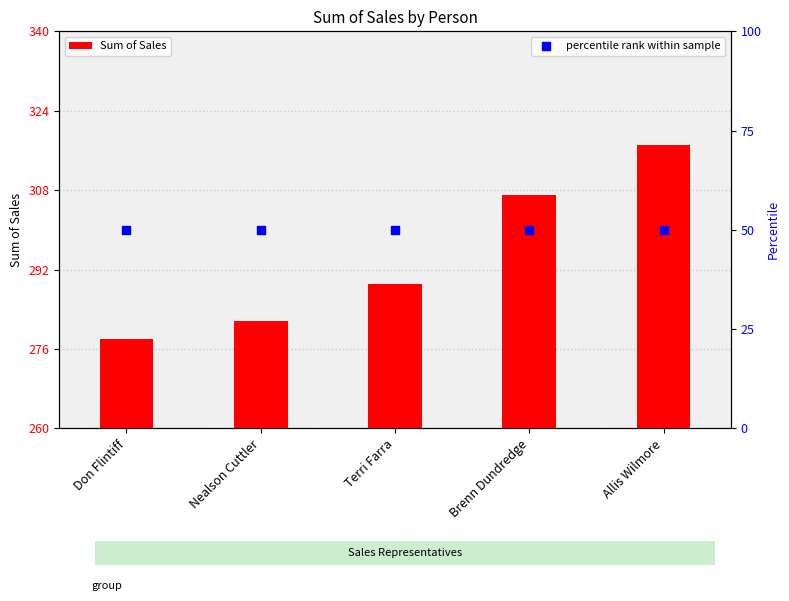

At how many categories does at least one series exceed 51?

5